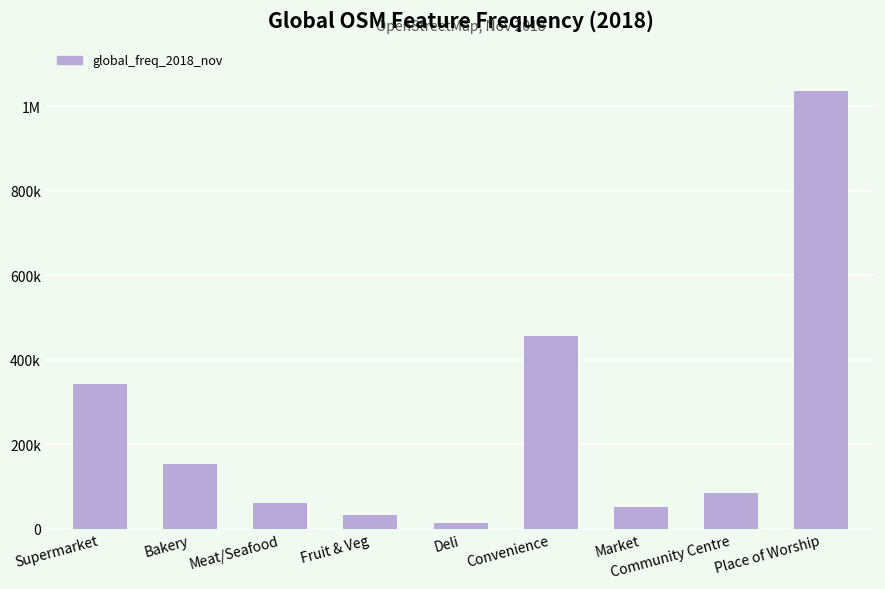

Where does the data first go above 86020?

Supermarket